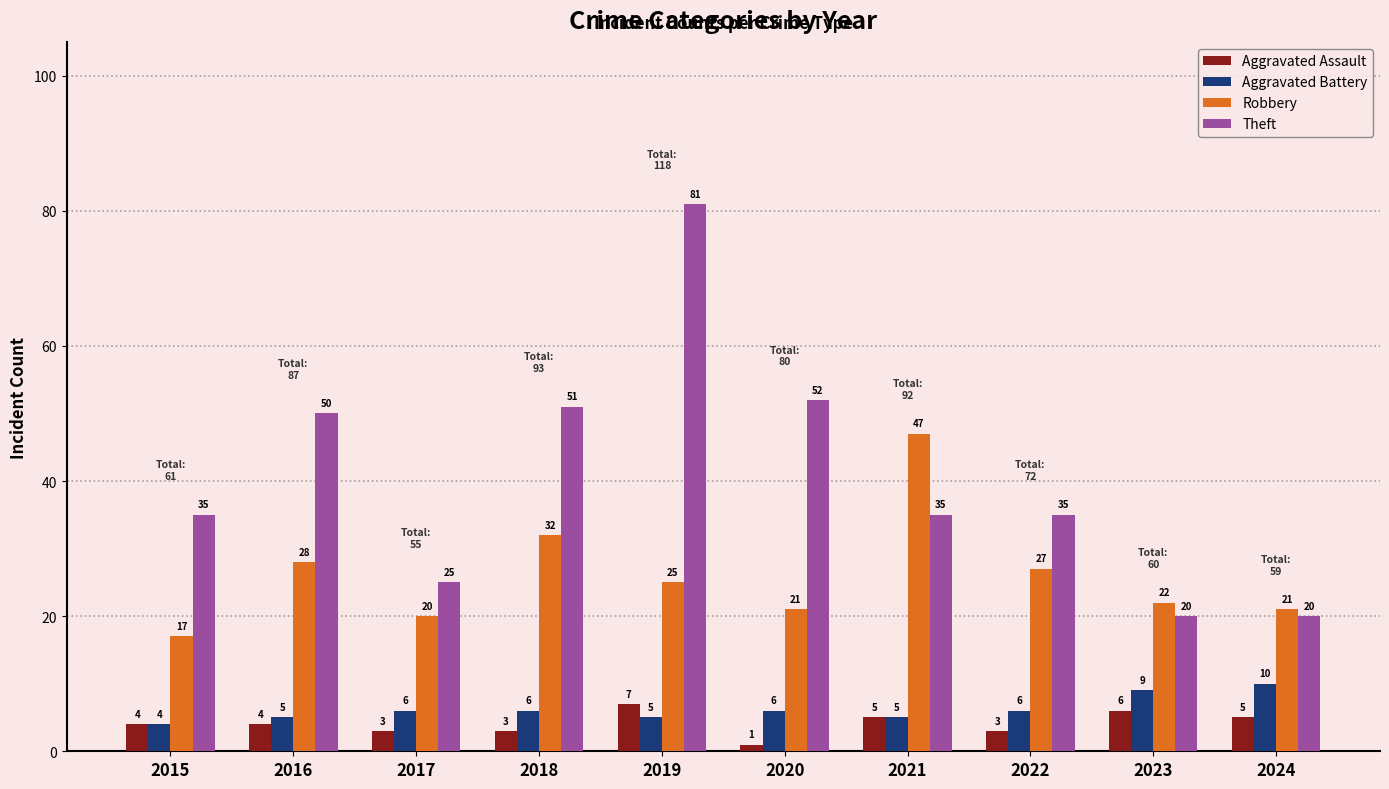

What is the difference between the maximum and second lowest values in the Aggravated Battery series?

5